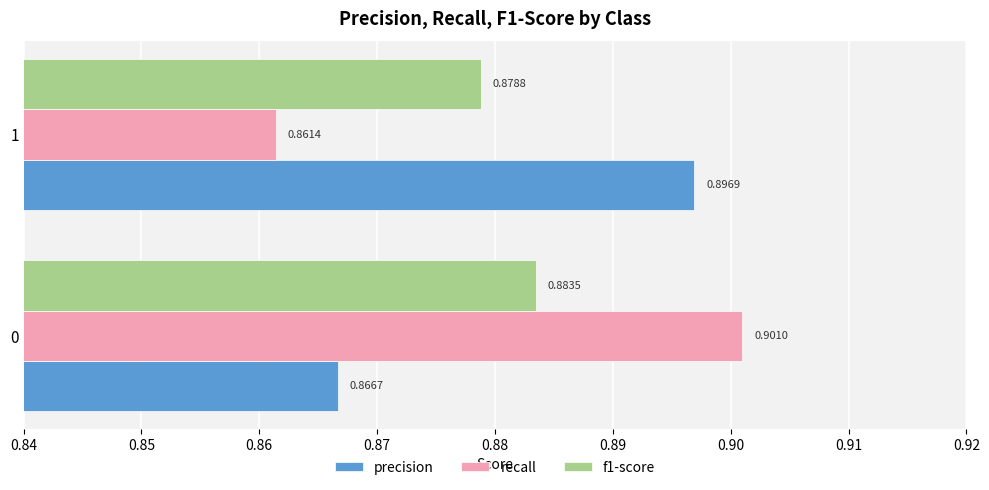

What is the sum of all precision values?

1.8